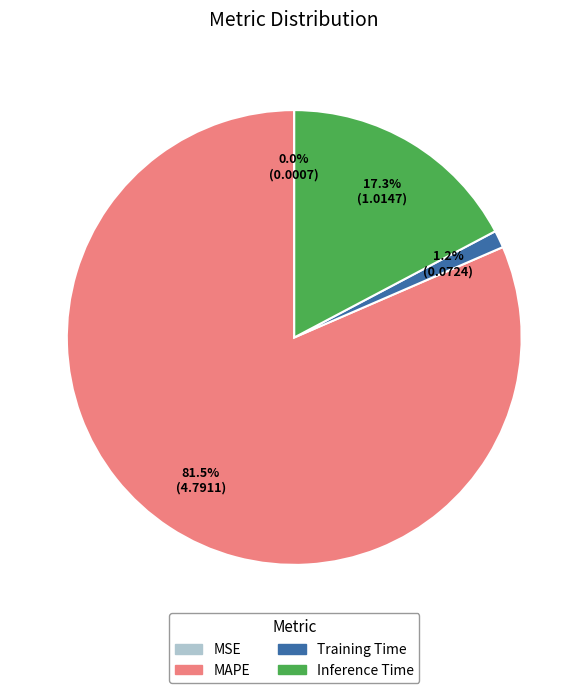

Does any single category account for the majority?

Yes